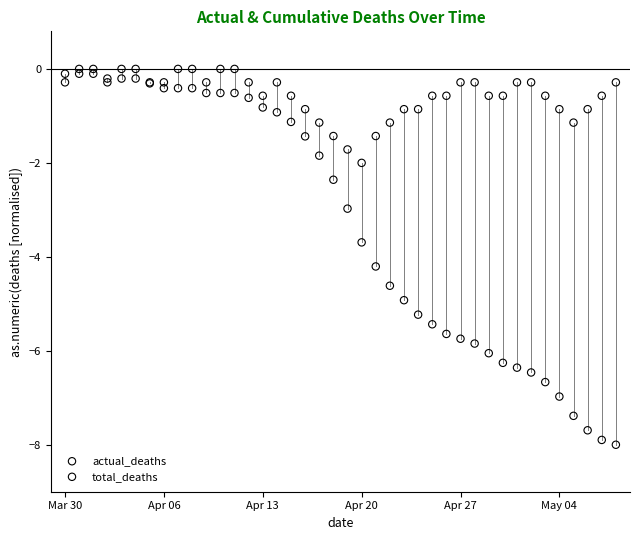

Which series has the widest spread of Y values?

total_deaths